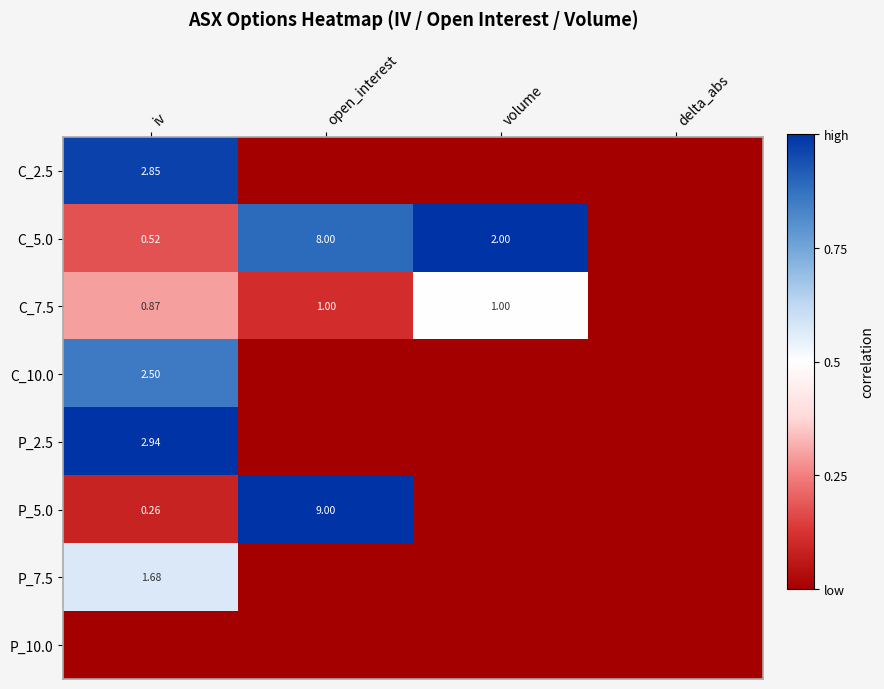

True or false: C_5.0 has a value of 0.5 at open_interest.

False